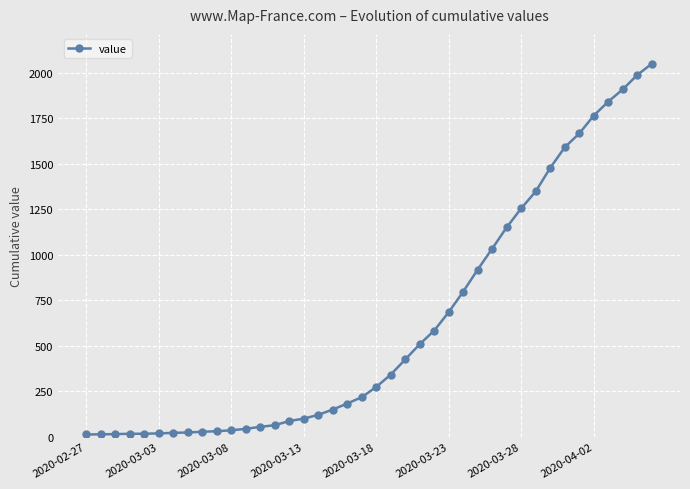

What is the greatest value displayed?

2049